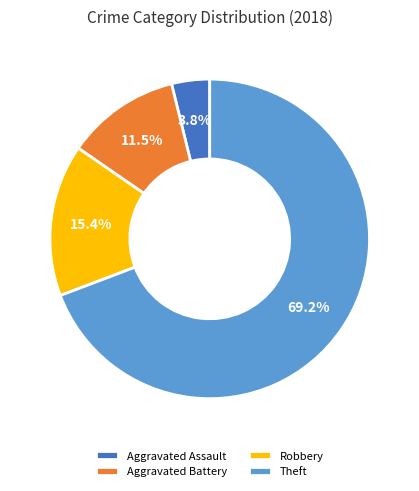

To the nearest percent, what portion does Theft represent?

69%